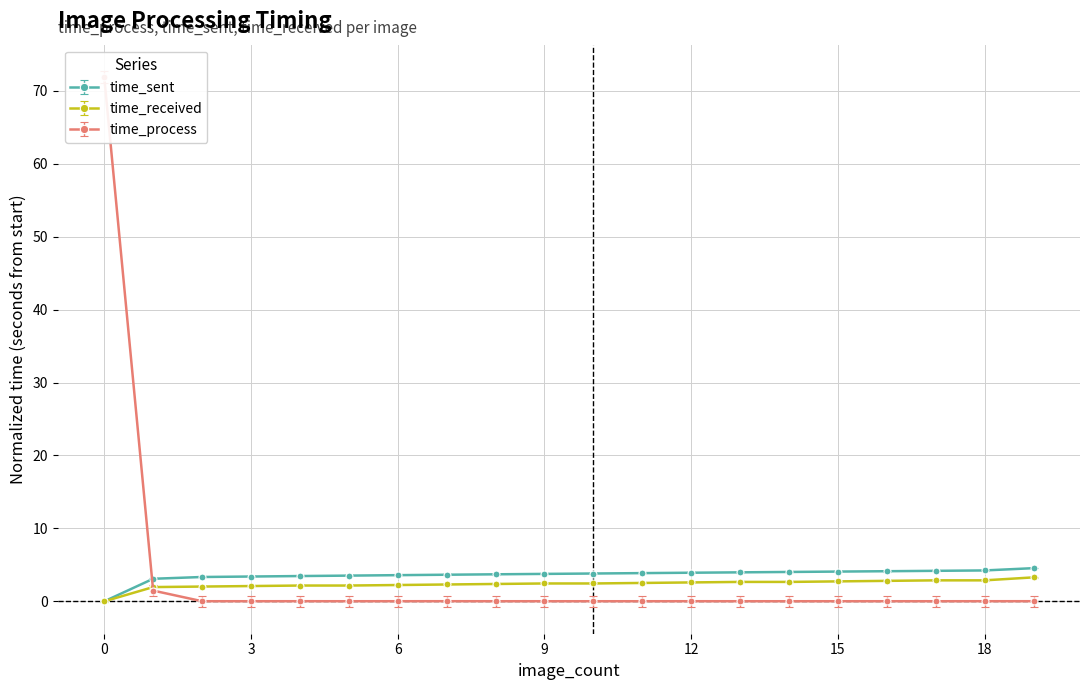

Is it true that time_sent equals 3.3 at 2?

True